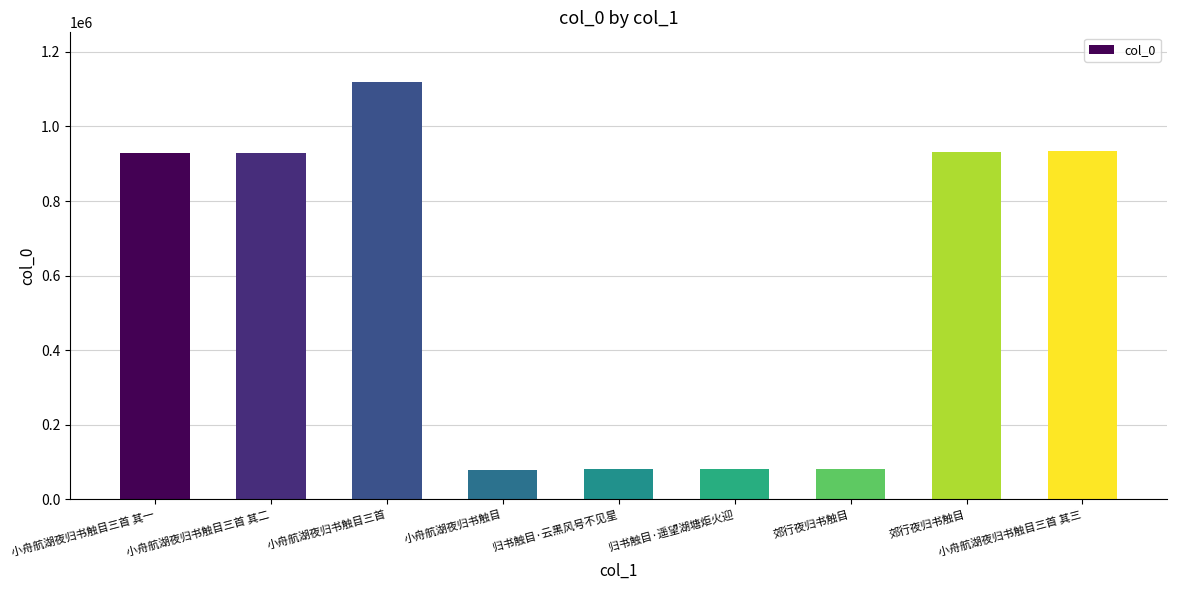

Reading right to left, what are all the values shown in this chart?

小舟航湖夜归书触目三首 其三=935048	郊行夜归书触目=932758	郊行夜归书触目=81051	归书触目·遥望湖塘炬火迎=82823	归书触目·云黑风号不见星=82799	小舟航湖夜归书触目=77562	小舟航湖夜归书触目三首=1118279	小舟航湖夜归书触目三首 其二=928299	小舟航湖夜归书触目三首 其一=928300